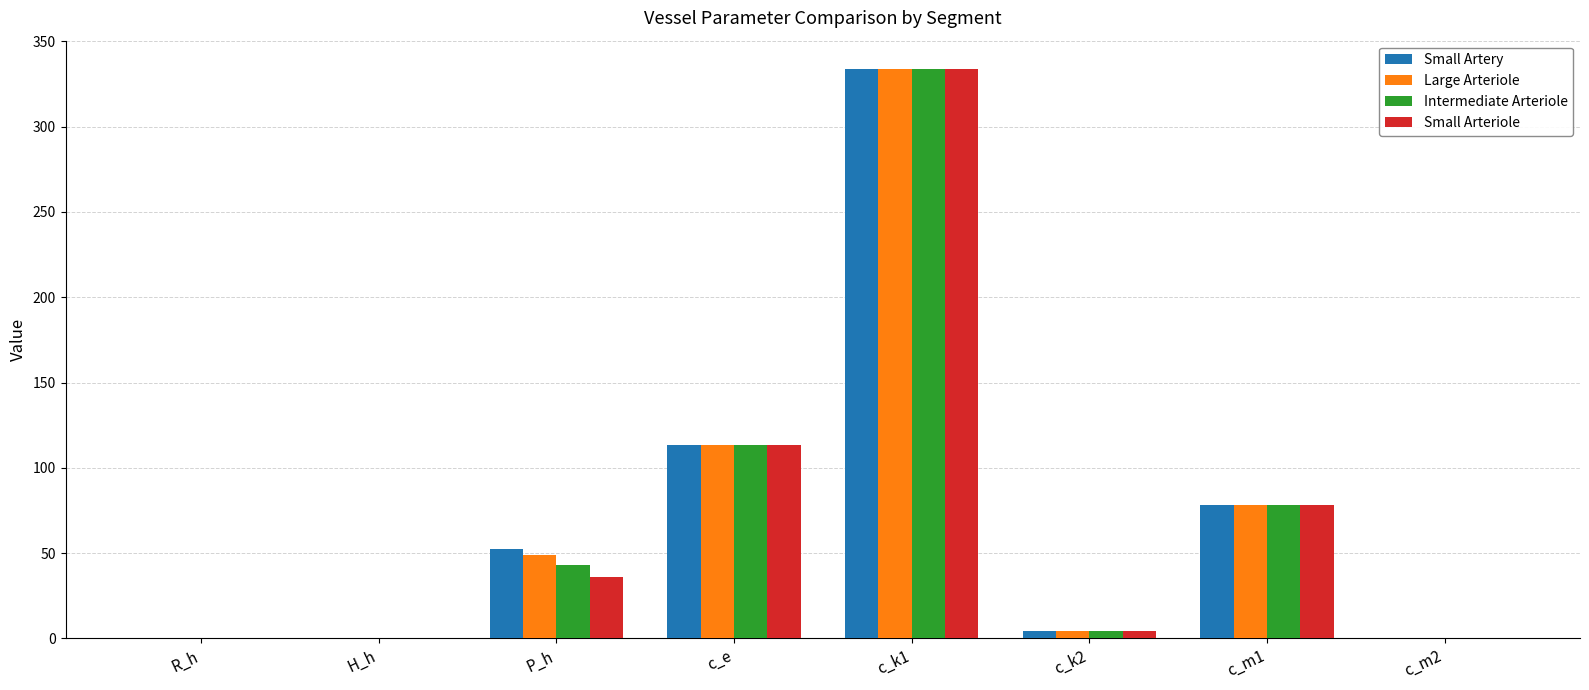

How many groups of bars are there?

8